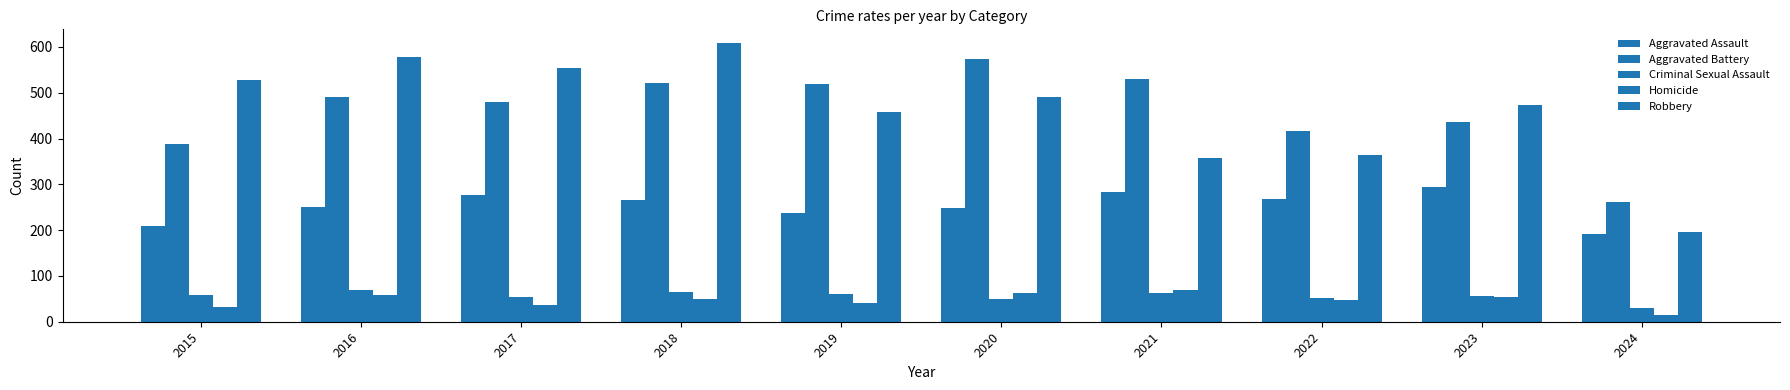

Reading left to right, extract all data points from this chart.

Aggravated Assault: 210	250	276	265	238	249	284	267	295	191
Aggravated Battery: 387	491	480	522	520	574	531	417	437	262
Criminal Sexual Assault: 58	69	55	66	61	49	62	52	56	30
Homicide: 32	59	37	49	40	63	69	47	55	15
Robbery: 527	579	553	608	458	491	357	364	473	197